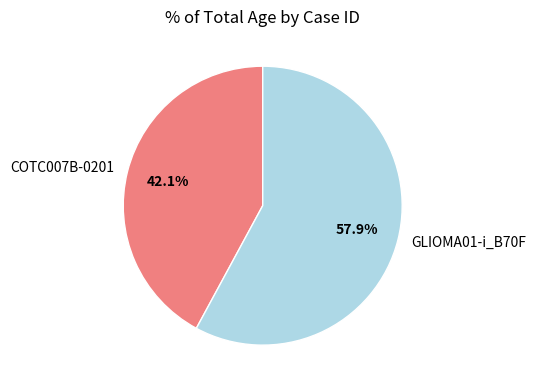

Rank the categories by value from lowest to highest.

COTC007B-0201, GLIOMA01-i_B70F